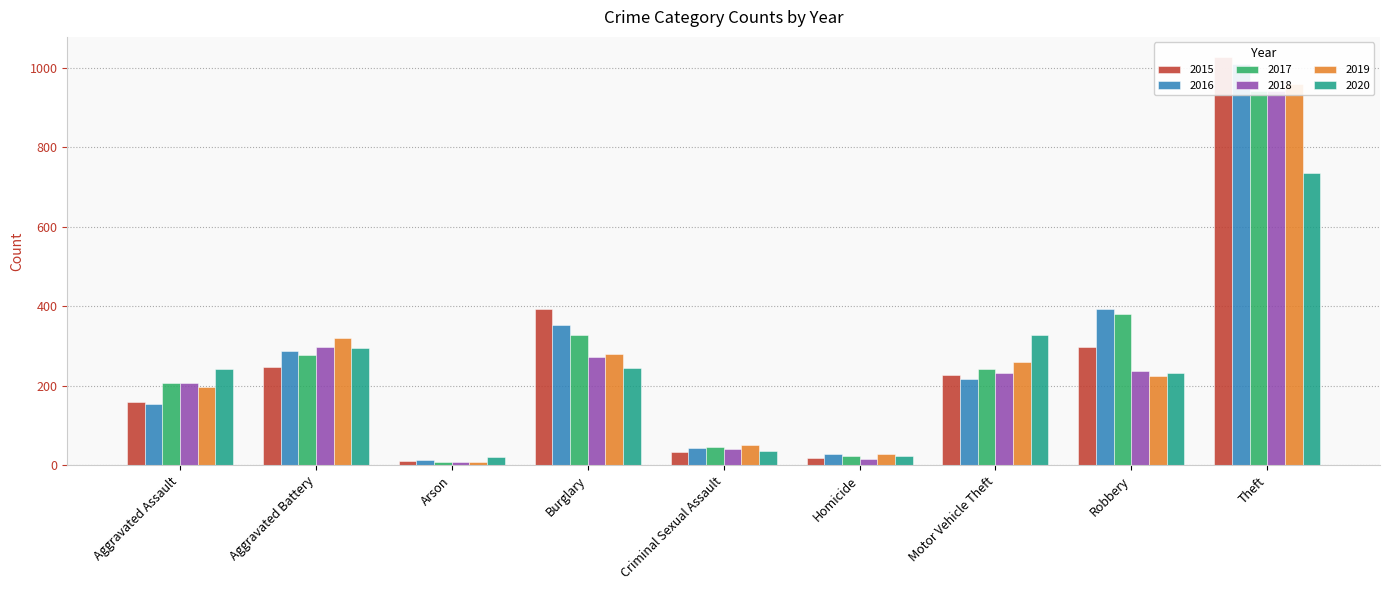

What is the maximum value shown in the chart?

1027